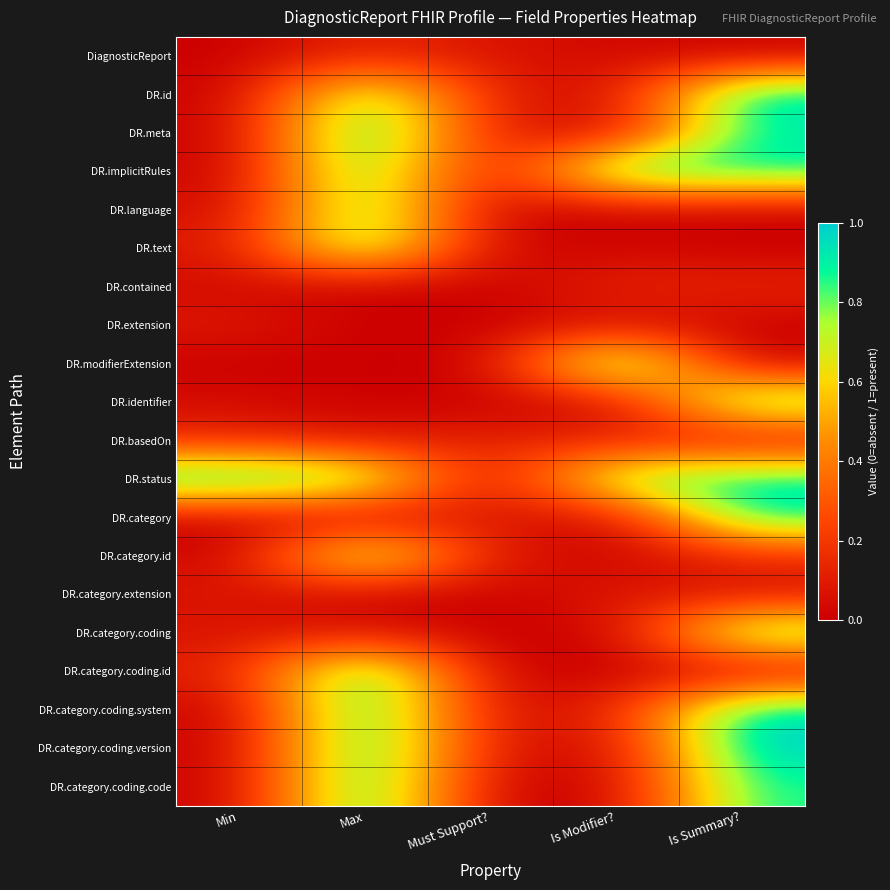

How many data points does each series have?

5